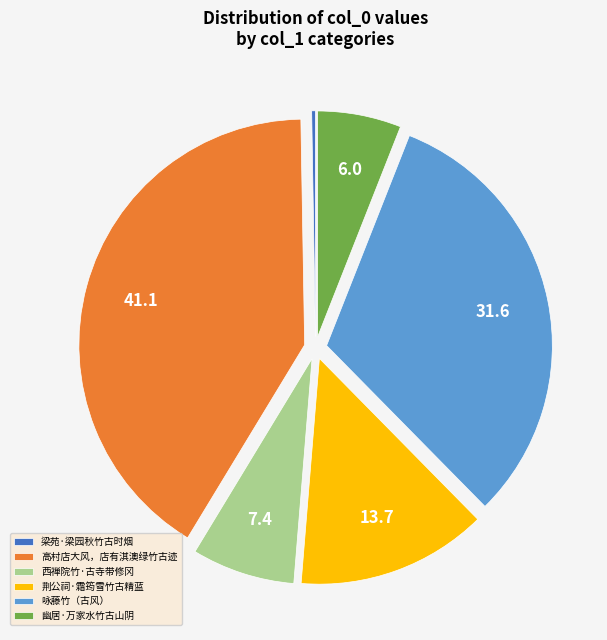

Between 荆公祠·霜筠雪竹古精蓝 and 幽居·万家水竹古山阴, which is larger?

荆公祠·霜筠雪竹古精蓝